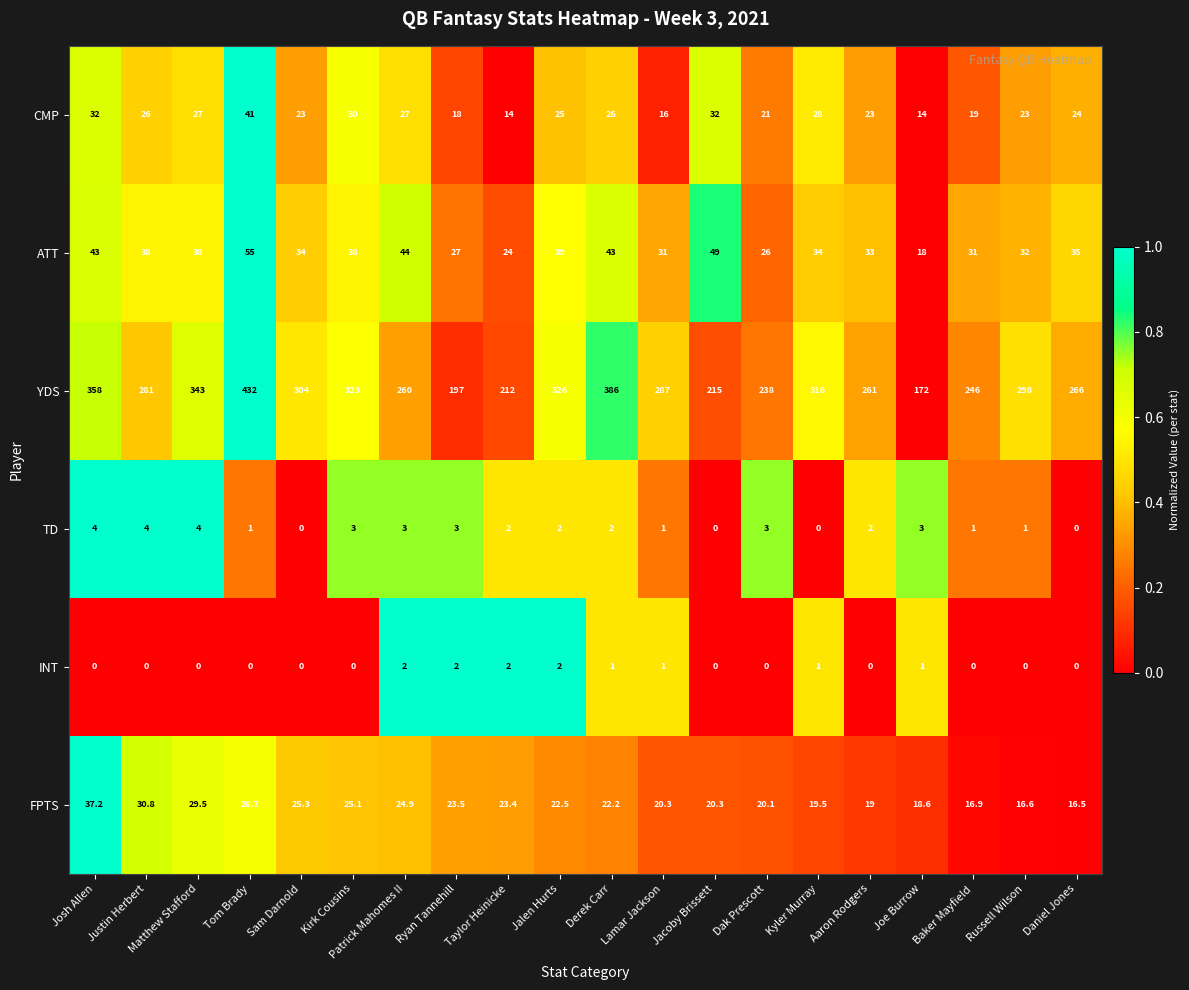

The value of FPTS at Baker Mayfield is 23.4. True or false?

False